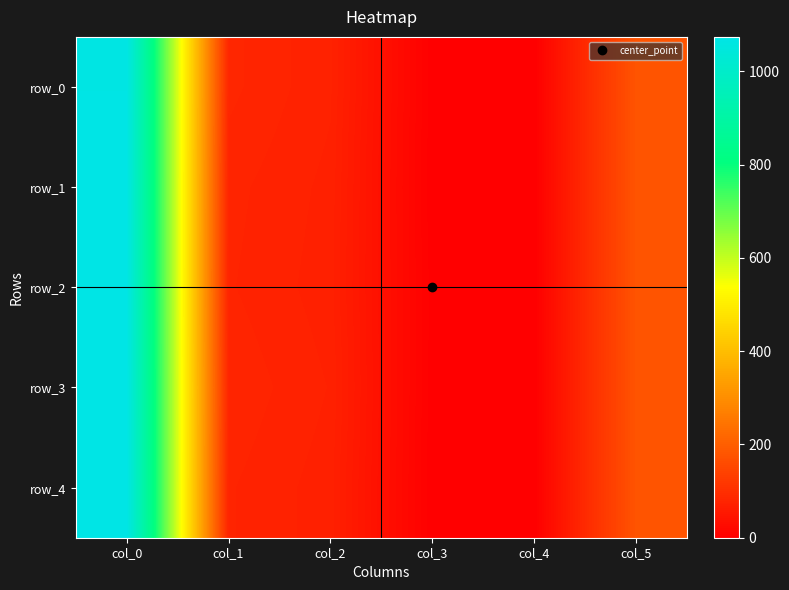

What is the maximum value shown in the chart?

1073.8